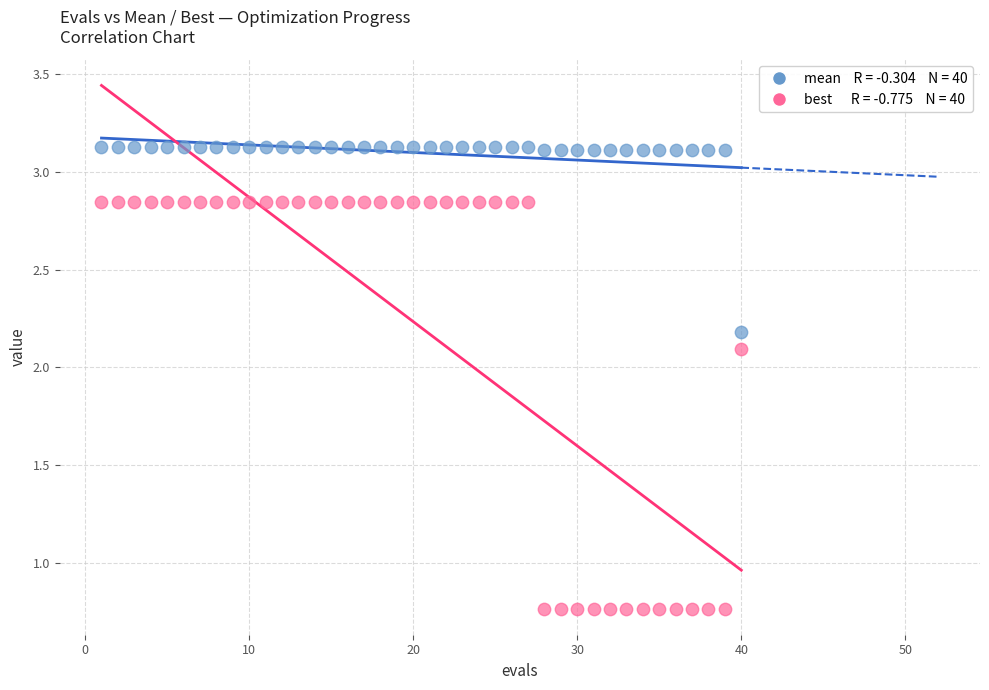

Across all data points, what is the range of X values (max minus min)?

39.0